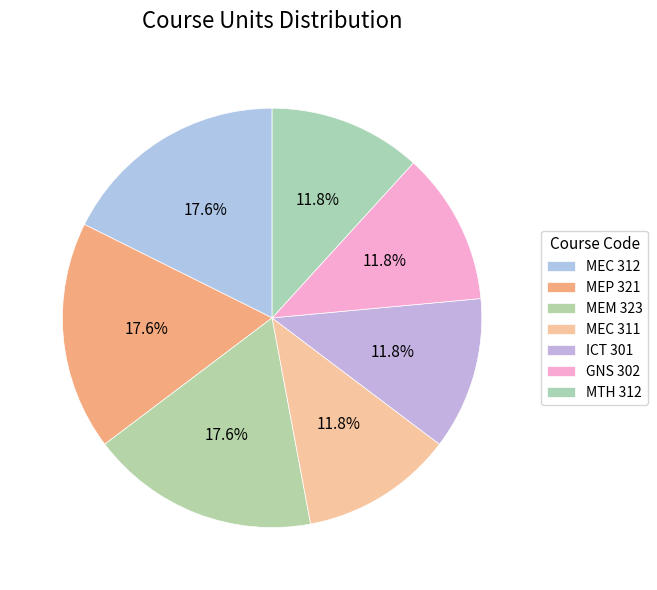

Which slice is the smallest?

MEC 311